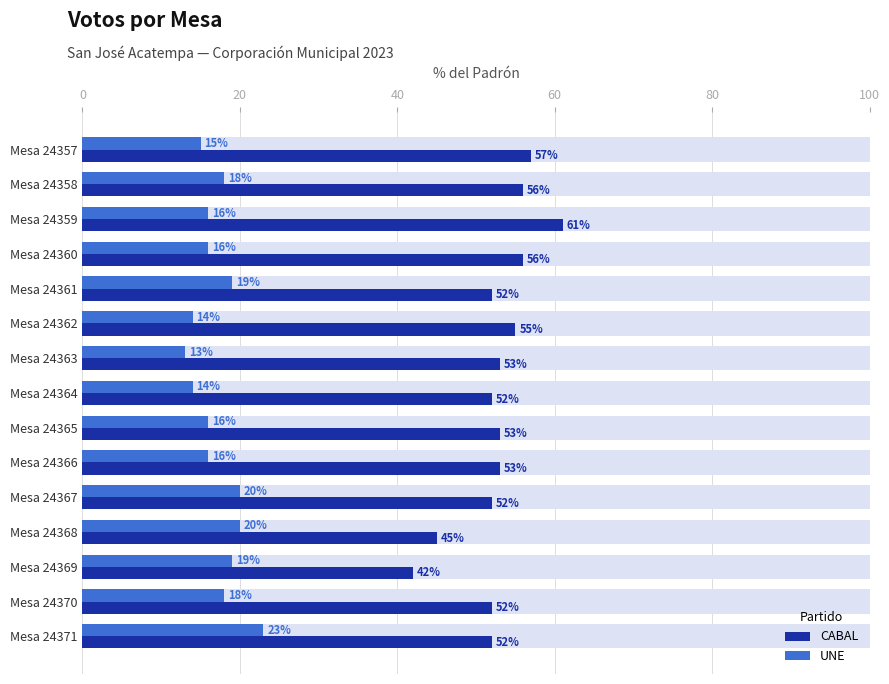

What is the sum of the UNE values at Mesa 24365 and Mesa 24367?

36